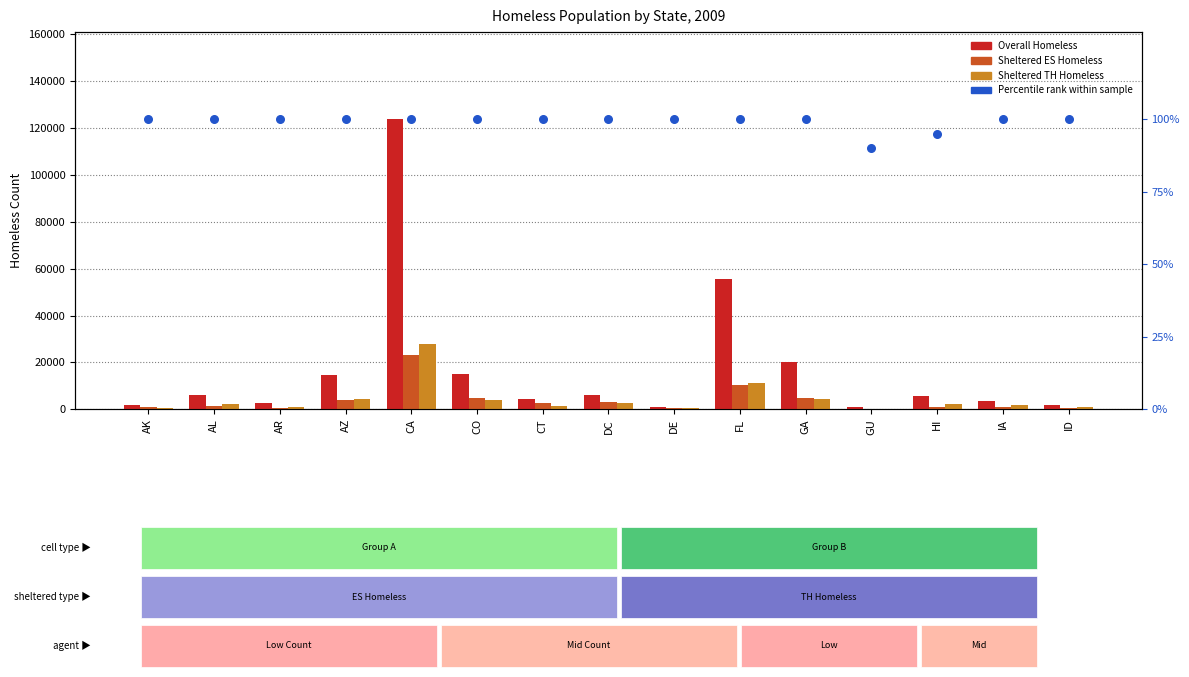

Is the value of Overall Homeless, 2009 at GU greater than the value of Sheltered TH Homeless, 2009 at CT?

No